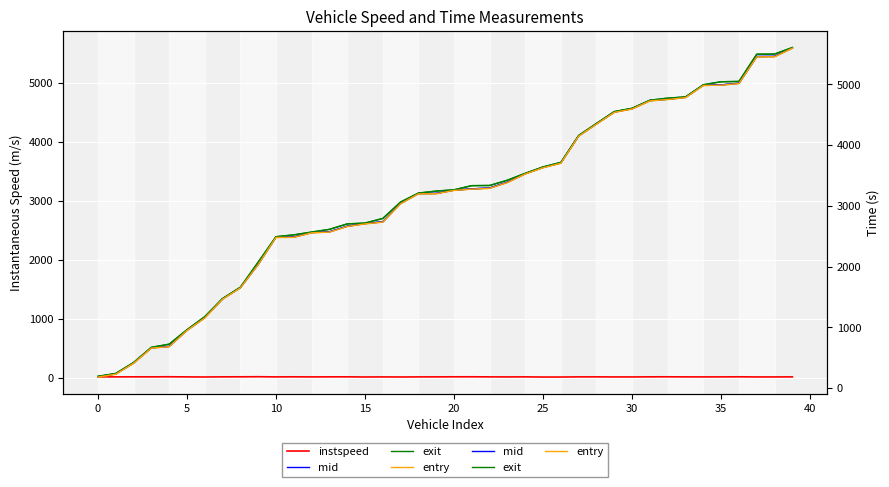

How many data points in entry are above 3254?

20